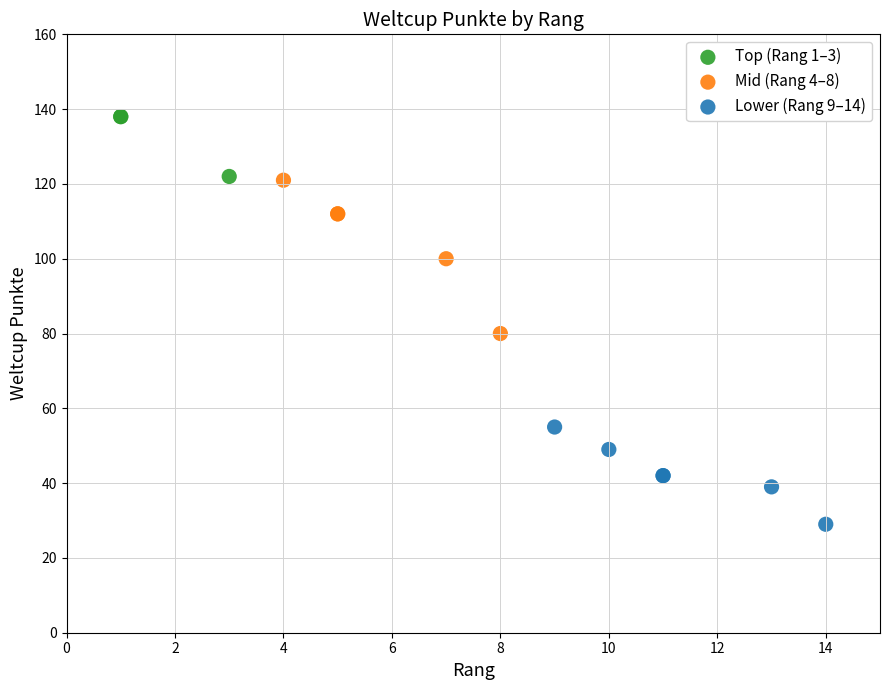

What are all the series names shown in the legend?

Top (Rang 1–3), Mid (Rang 4–8), Lower (Rang 9–14)